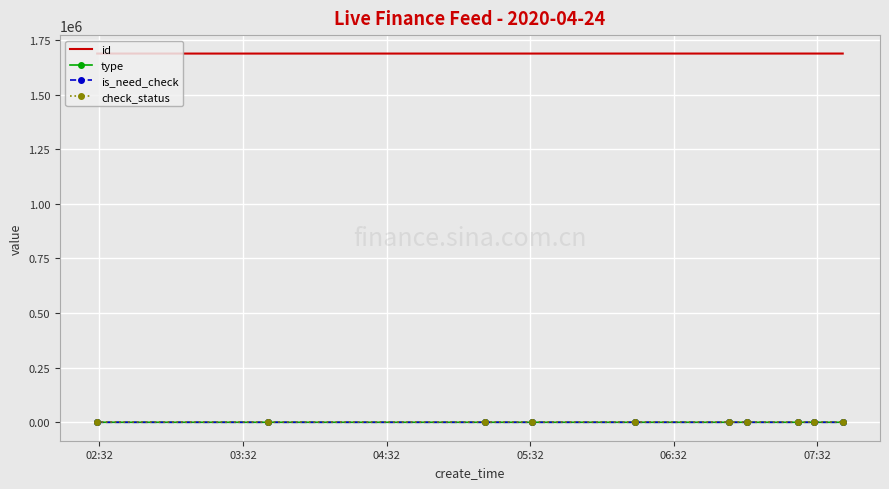

What is the greatest value displayed?

1688378